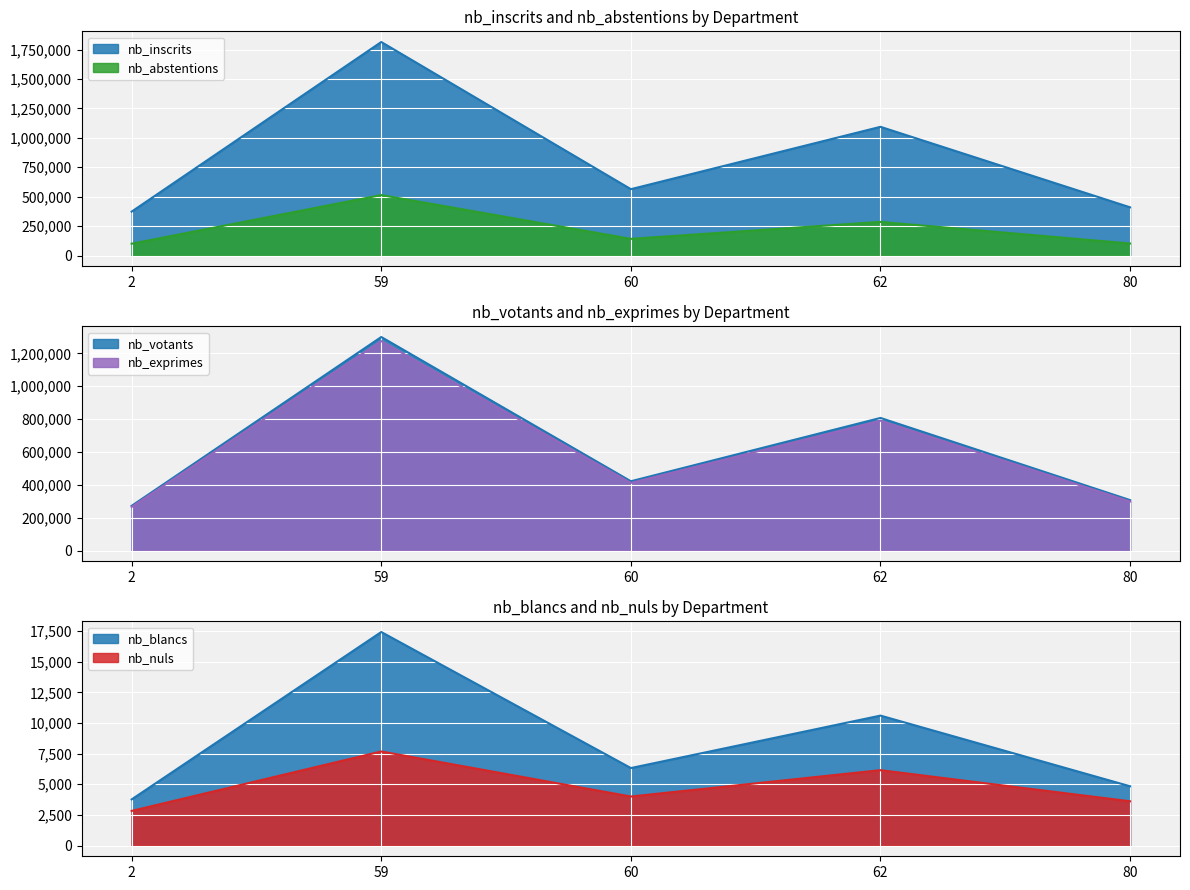

True or false: nb_blancs and nb_abstentions intersect in this chart.

False